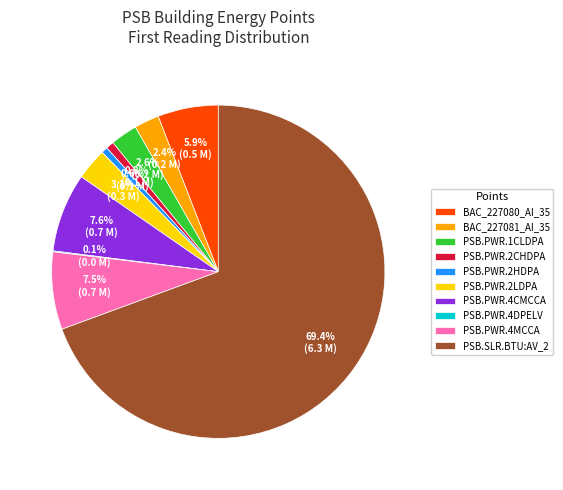

What is the ratio of the value at PSB.PWR.4MCCA to the value at PSB.PWR.2CHDPA?

9.8